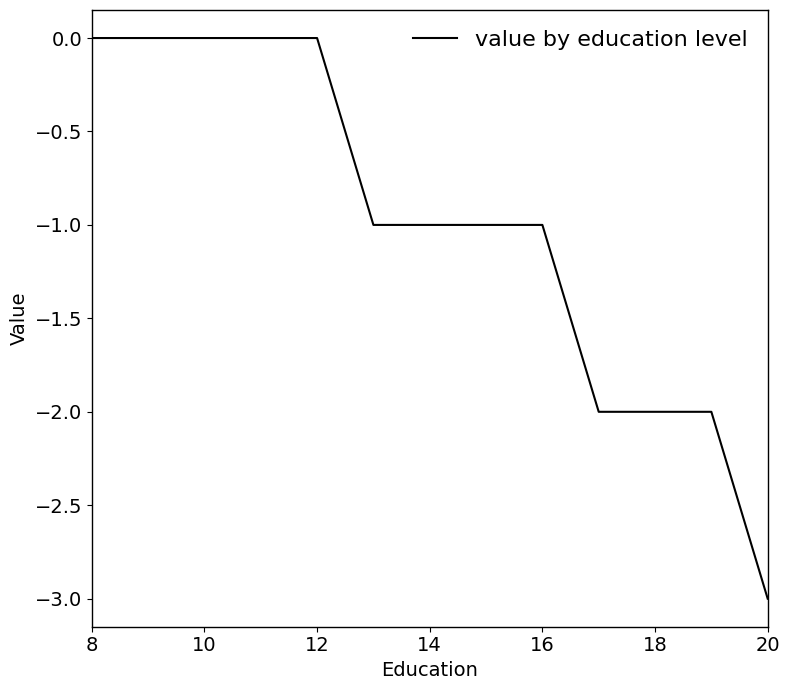

What is the smallest value displayed?

-3